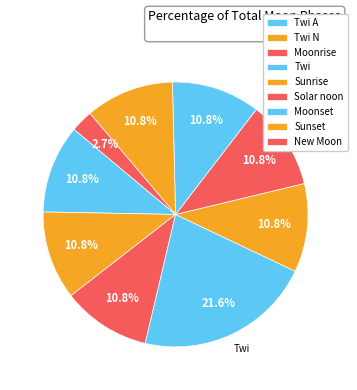

How many slices are in this pie chart?

9